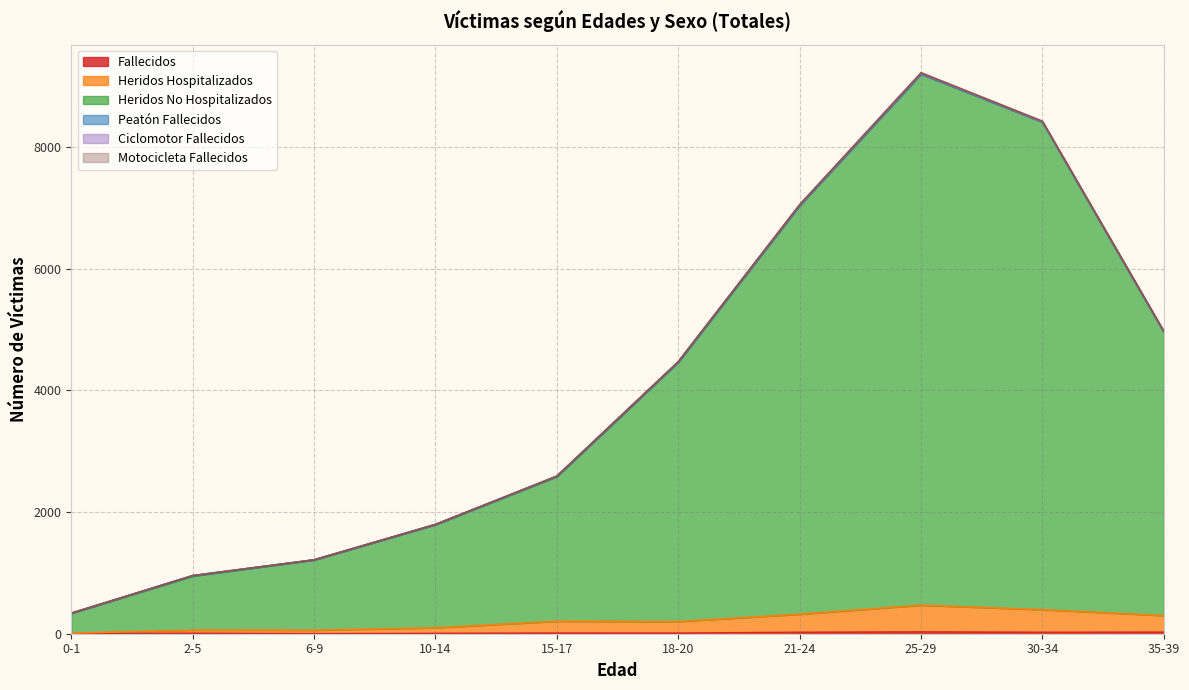

Where does the Heridos No Hospitalizados series first go above 4466?

21-24